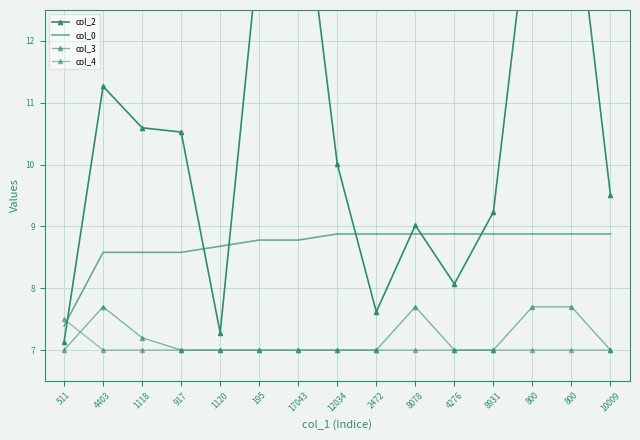

Reading left to right, list all the values displayed in this chart.

col_2: 511=7.1	4403=11.3	1118=10.6	917=10.5	1120=7.3	195=13.6	17043=15.1	12034=10.0	2472=7.6	8078=9.0	4276=8.1	8931=9.2	800=14.6	800=14.8	10009=9.5
col_0: 511=7.4	4403=8.6	1118=8.6	917=8.6	1120=8.7	195=8.8	17043=8.8	12034=8.9	2472=8.9	8078=8.9	4276=8.9	8931=8.9	800=8.9	800=8.9	10009=8.9
col_3: 511=7.0	4403=7.7	1118=7.2	917=7.0	1120=7.0	195=7.0	17043=7.0	12034=7.0	2472=7.0	8078=7.7	4276=7.0	8931=7.0	800=7.7	800=7.7	10009=7.0
col_4: 511=7.5	4403=7.0	1118=7.0	917=7.0	1120=7.0	195=7.0	17043=7.0	12034=7.0	2472=7.0	8078=7.0	4276=7.0	8931=7.0	800=7.0	800=7.0	10009=7.0